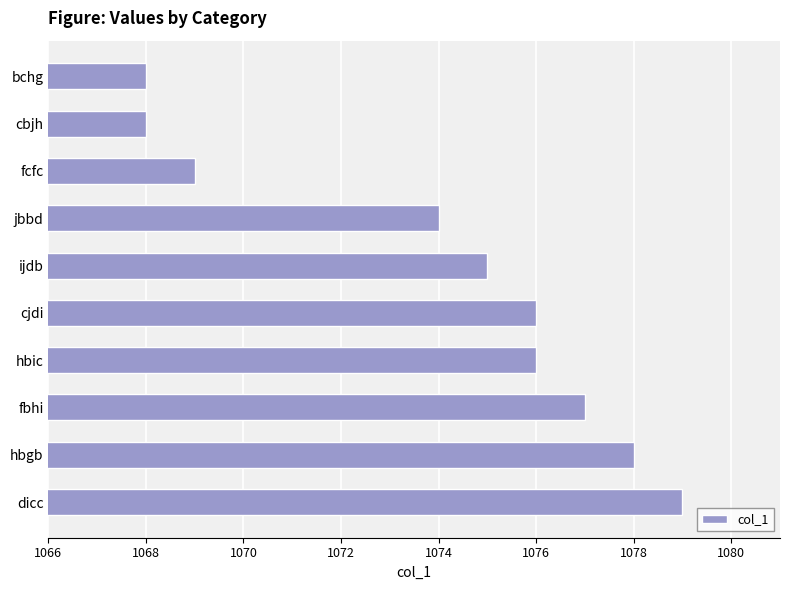

Does the chart contain any negative values?

No